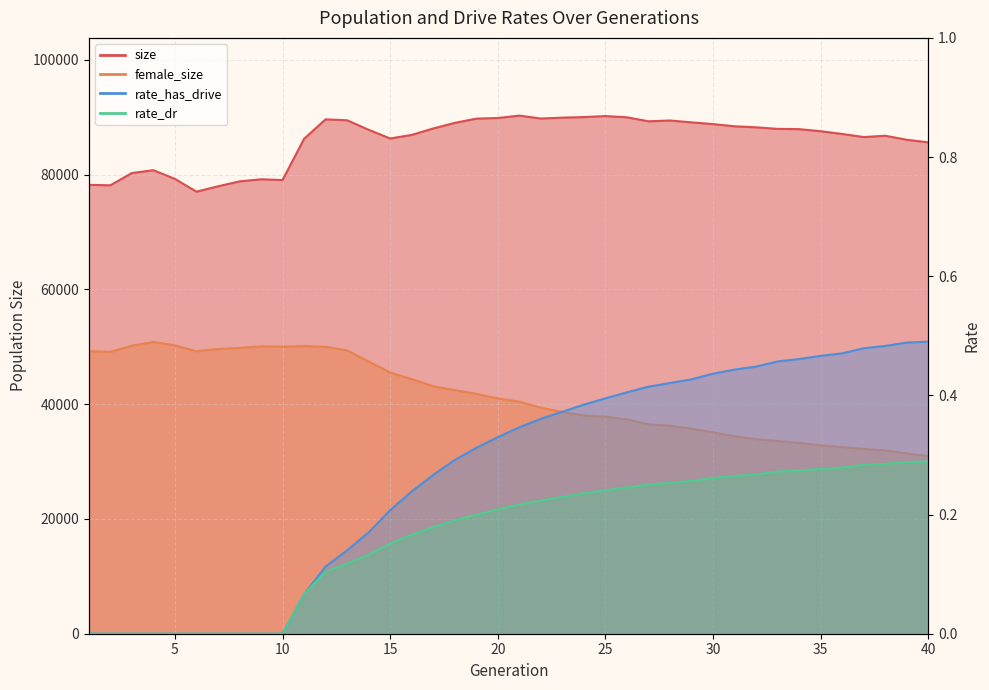

Is the value of rate_dr at 12 greater than the value of size at 27?

No